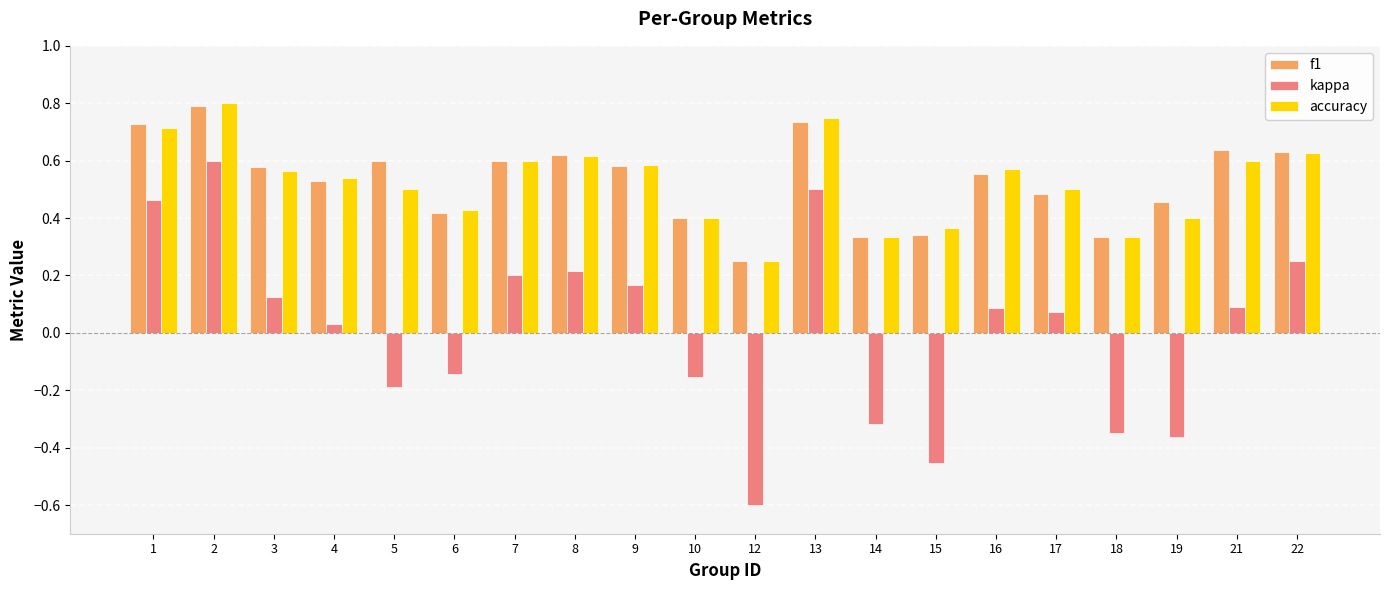

Does the chart contain stacked bars?

No